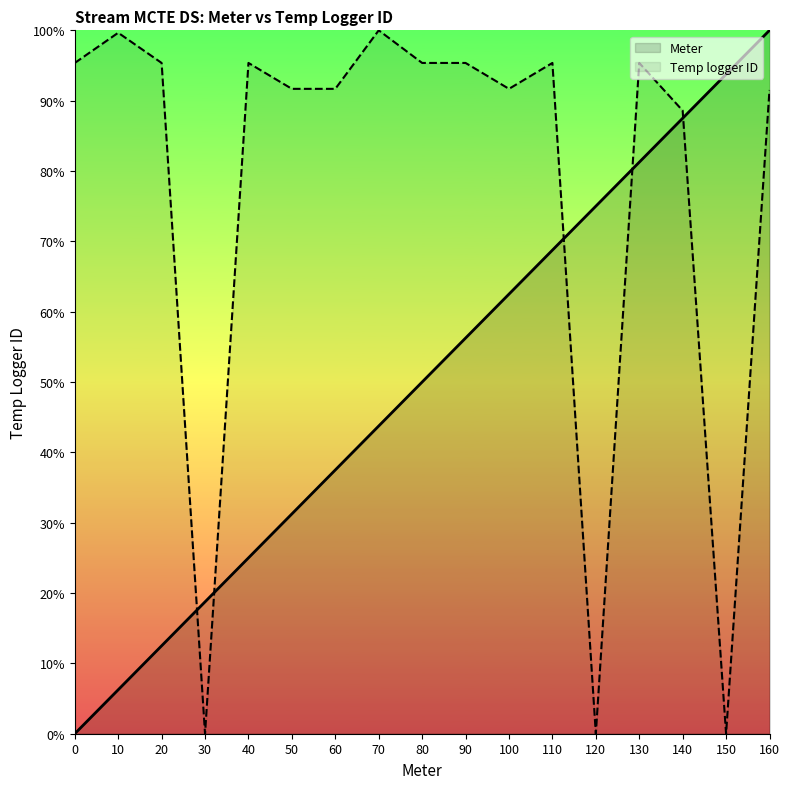

Between 0 and 40, which is larger?

40